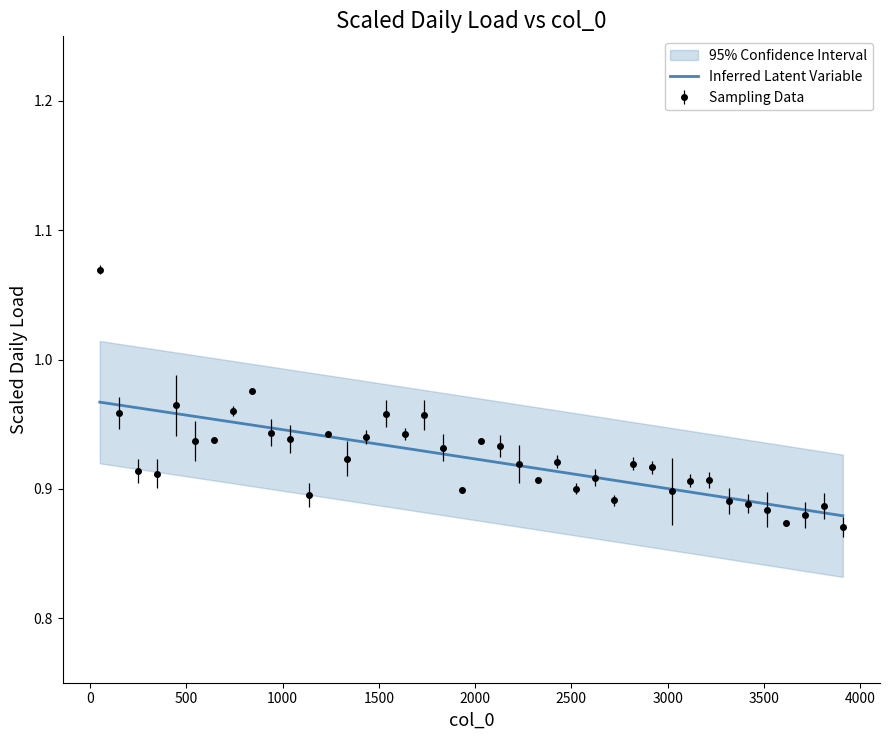

How many Sampling Data values are between 0 and 1?

39